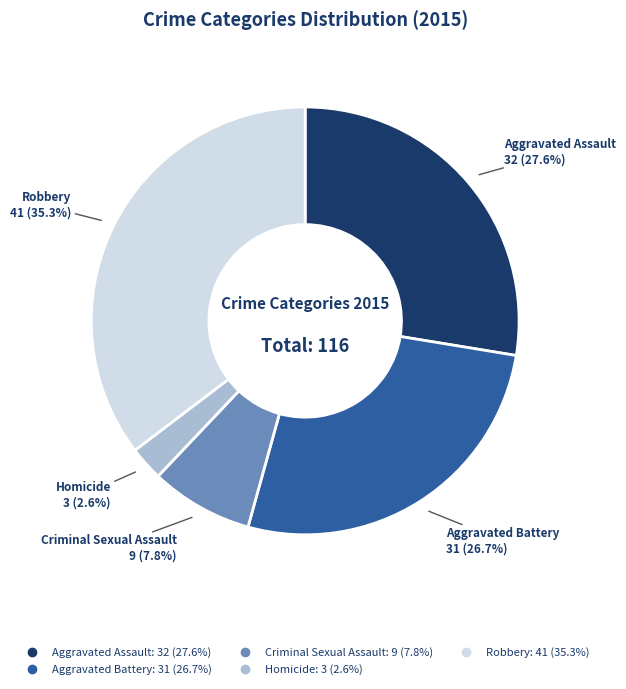

Count the number of slices in the pie.

5